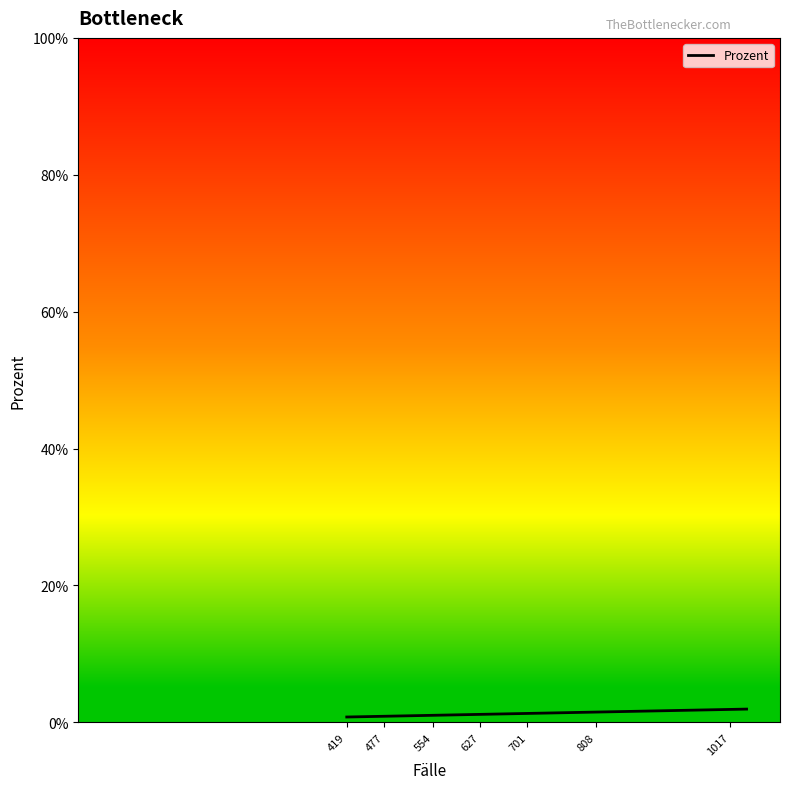

How many lines are shown in the chart?

1